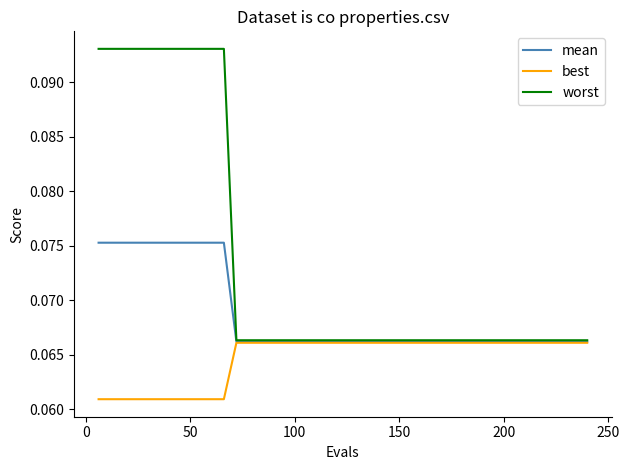

Rank the series by their average value, from highest to lowest.

worst, mean, best